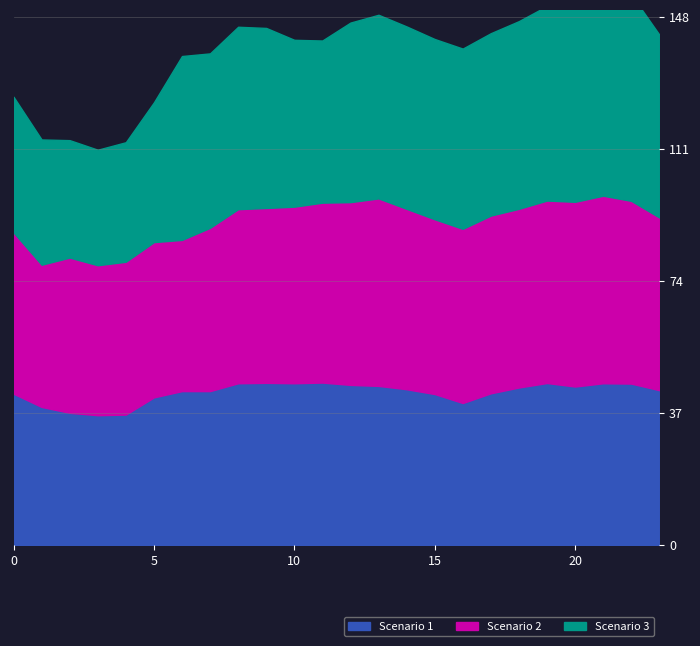

What is the total value across all series at 10?

141.6